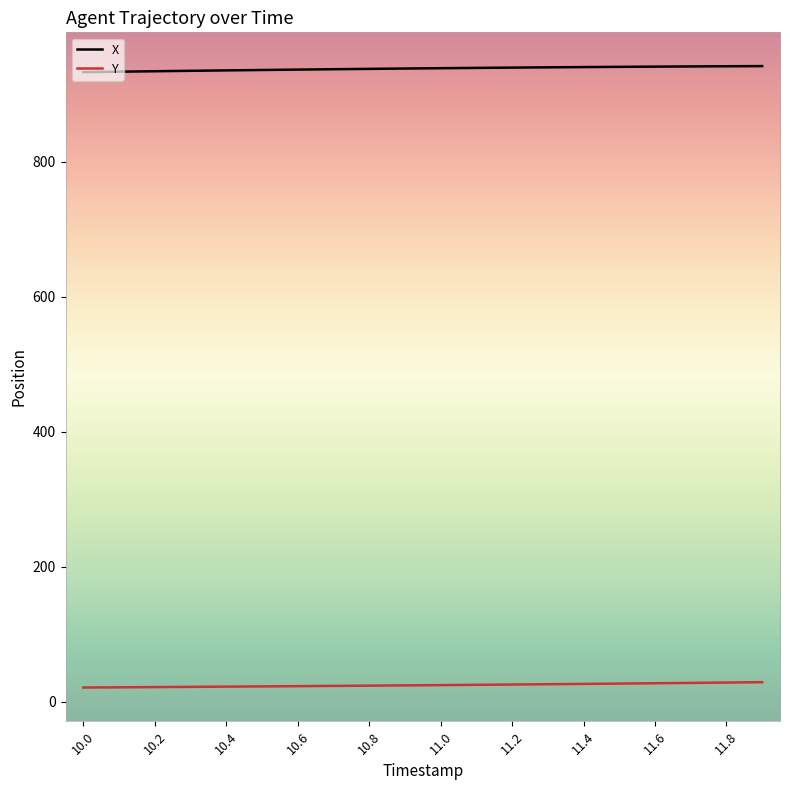

True or false: Y and X cross at least once.

False